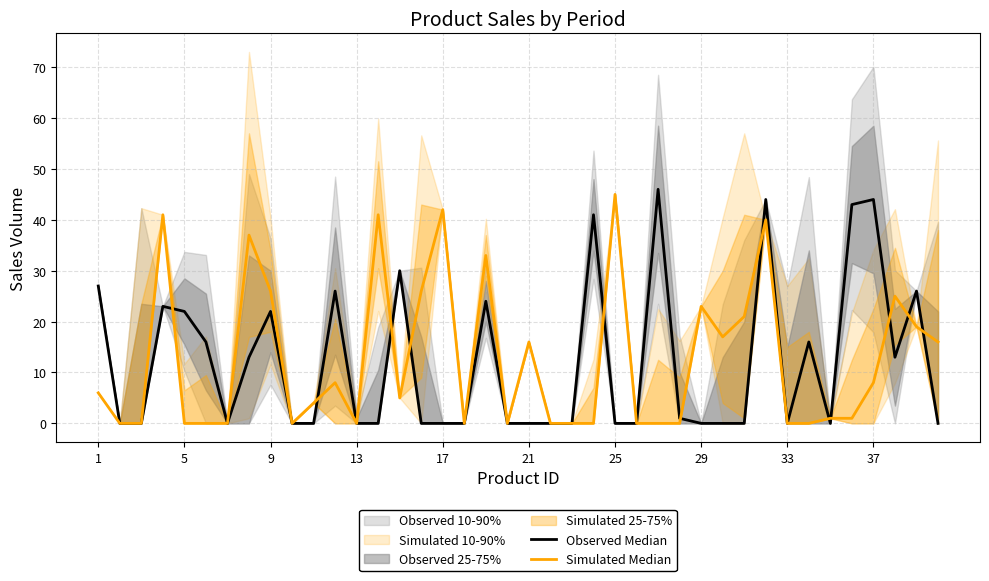

List the series in order of their overall mean, lowest first.

Observed Median, Simulated Median